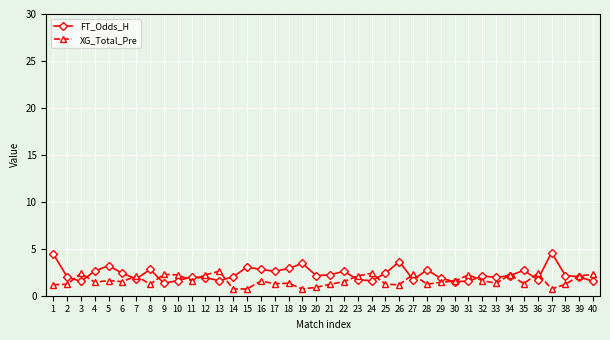

What is the maximum value for FT_Odds_H?

4.6